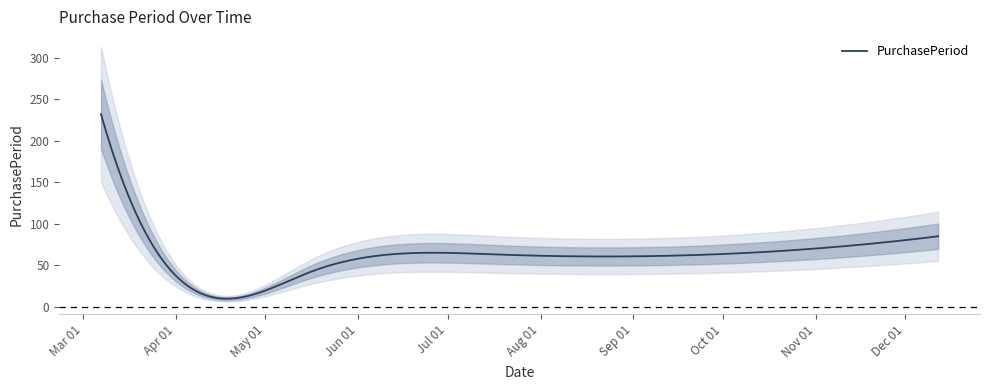

What position from the right is 2017-12-12?

1